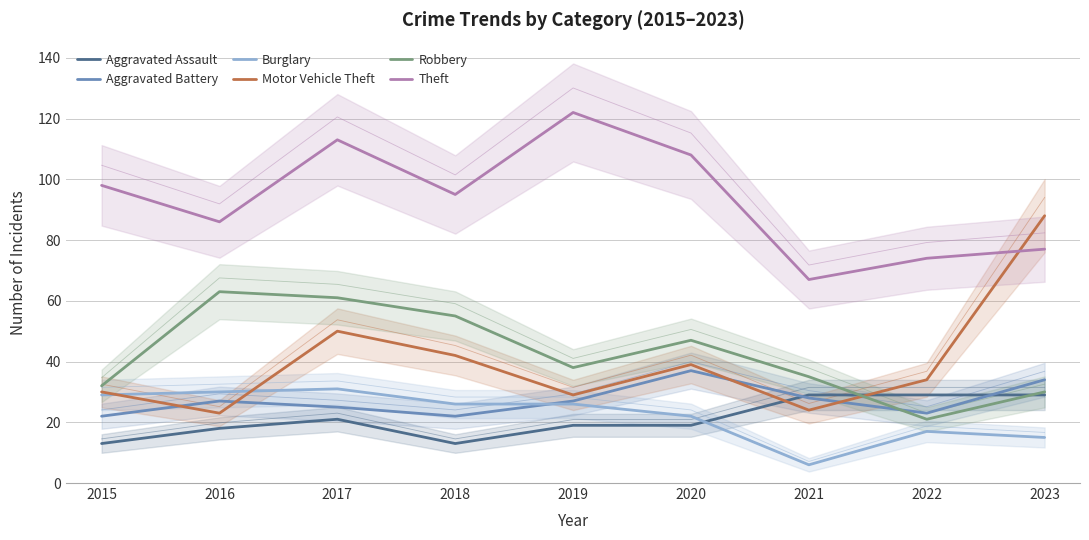

True or false: Aggravated Assault has a value of 19 at 2019.

True